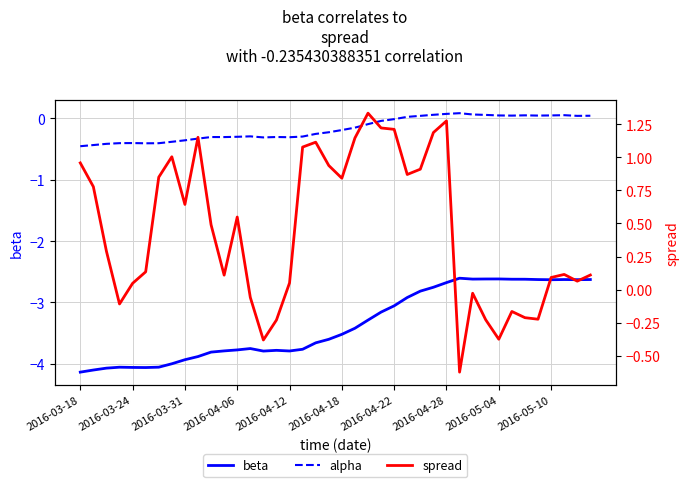

Which series has the largest total across all categories?

spread